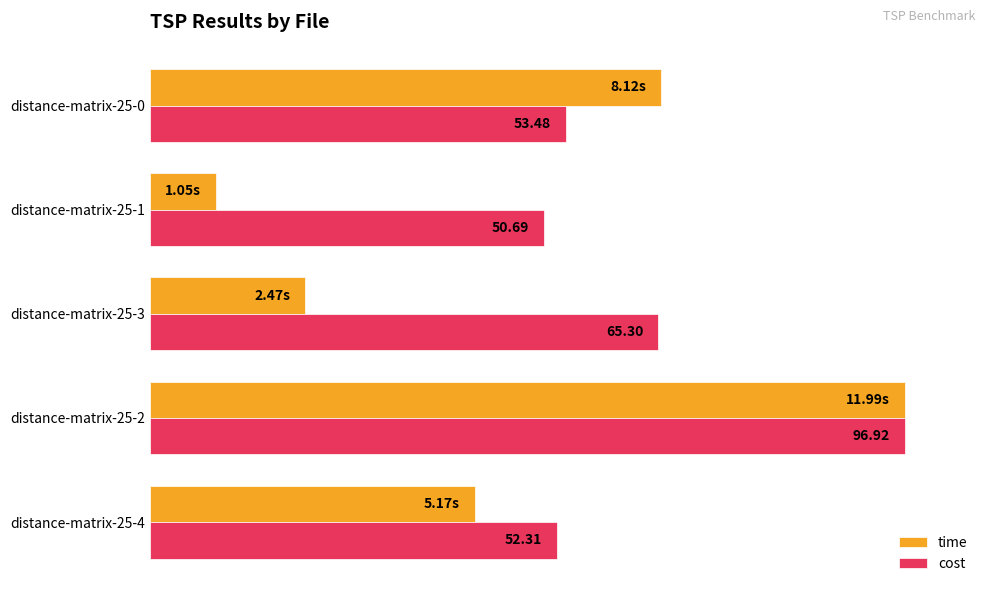

What are all the series names shown in the legend?

time, cost